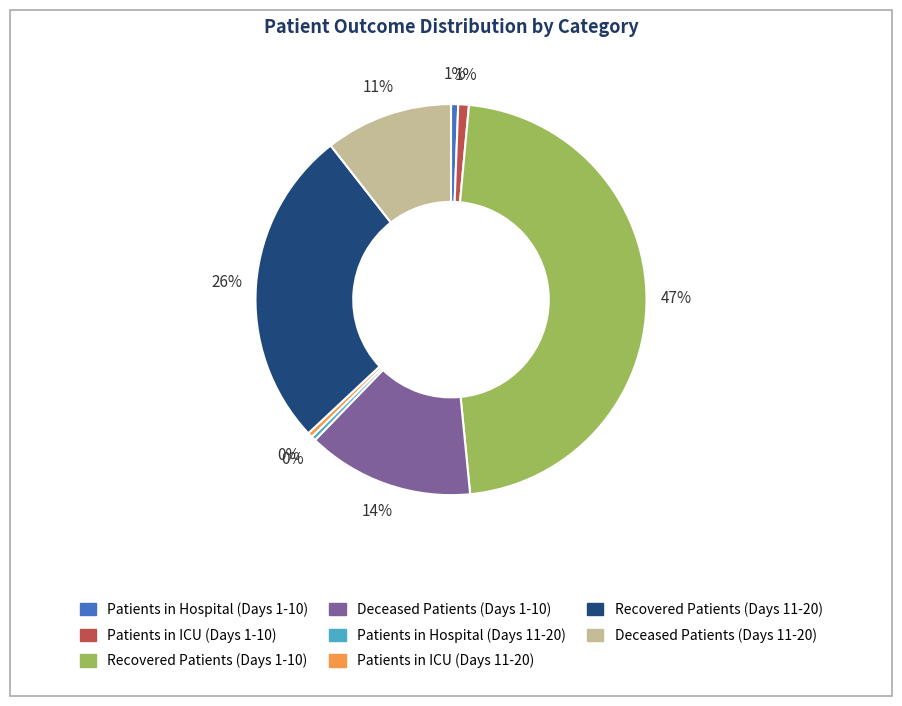

To the nearest percent, what is the average slice percentage?

12%